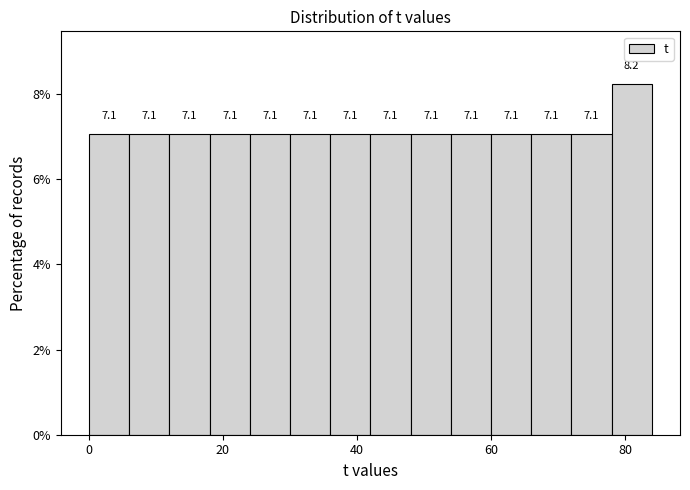

Around what value on the x-axis is the tallest bar? Give the approximate position of its centre, as read against the axis.

82